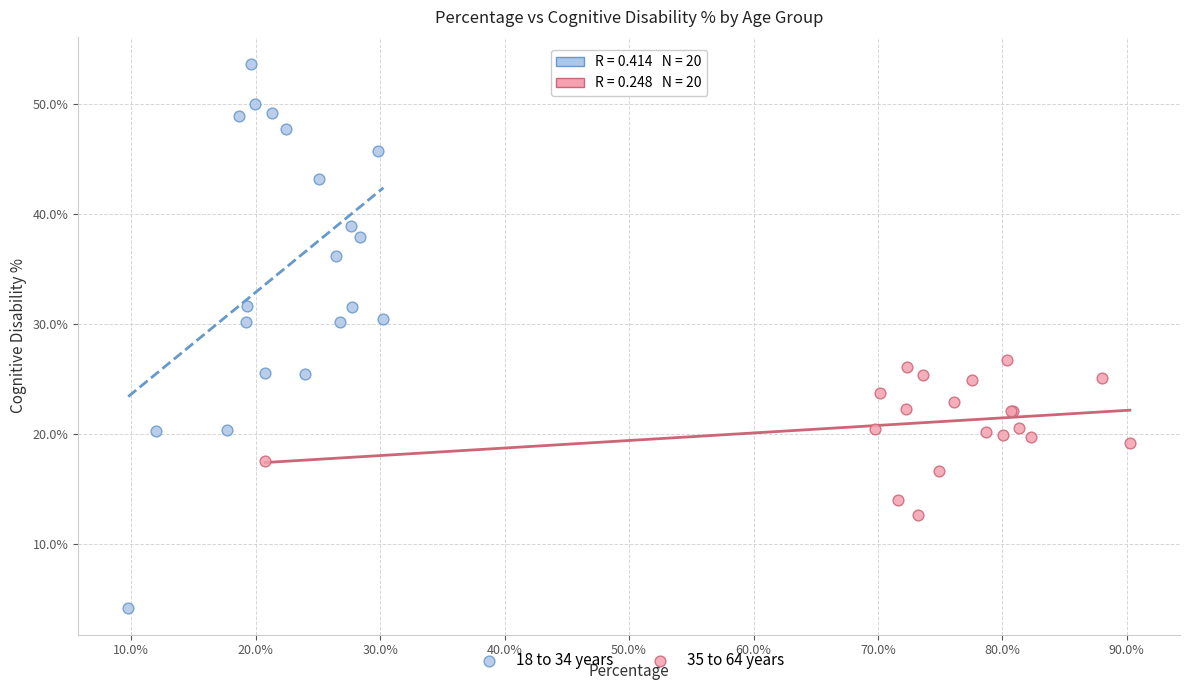

What are all the series names shown in the legend?

18 to 34 years, 35 to 64 years